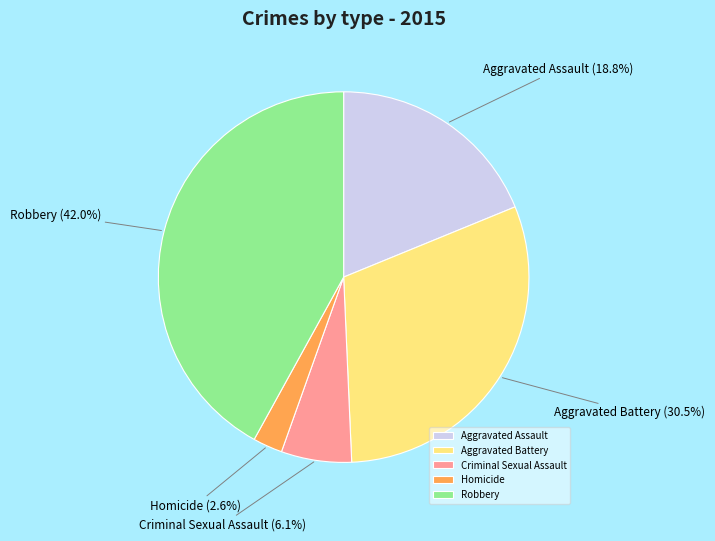

Between Criminal Sexual Assault and Homicide, which is larger?

Criminal Sexual Assault